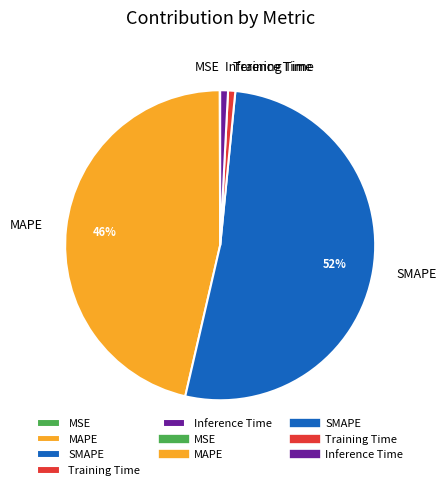

Is there a majority slice in this chart?

Yes